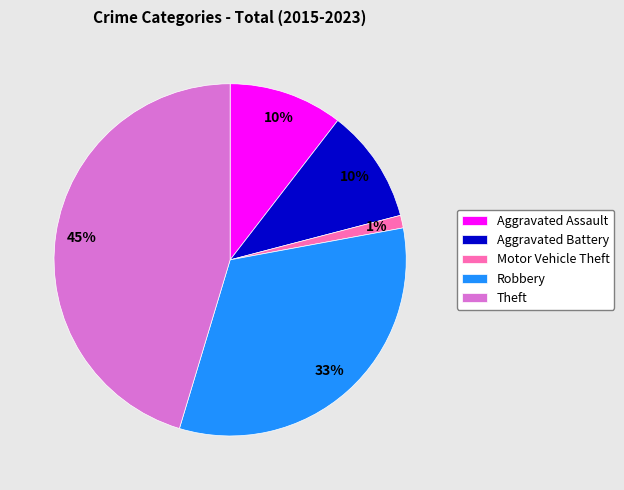

Approximately how many times larger is the value at Aggravated Battery compared to Theft?

0.2